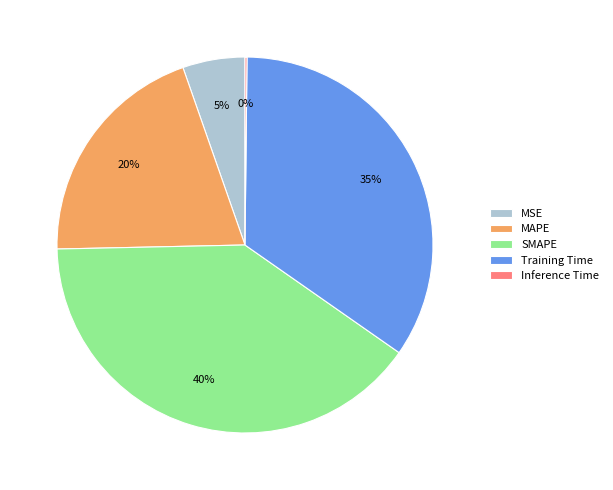

What percentage is the MSE slice, to the nearest percent?

5%